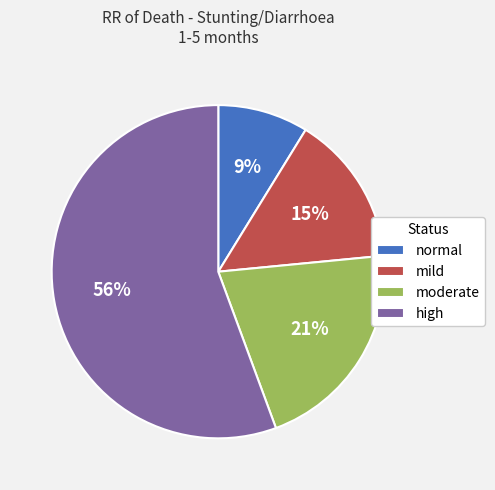

True or false: high accounts for 42% of the total.

False